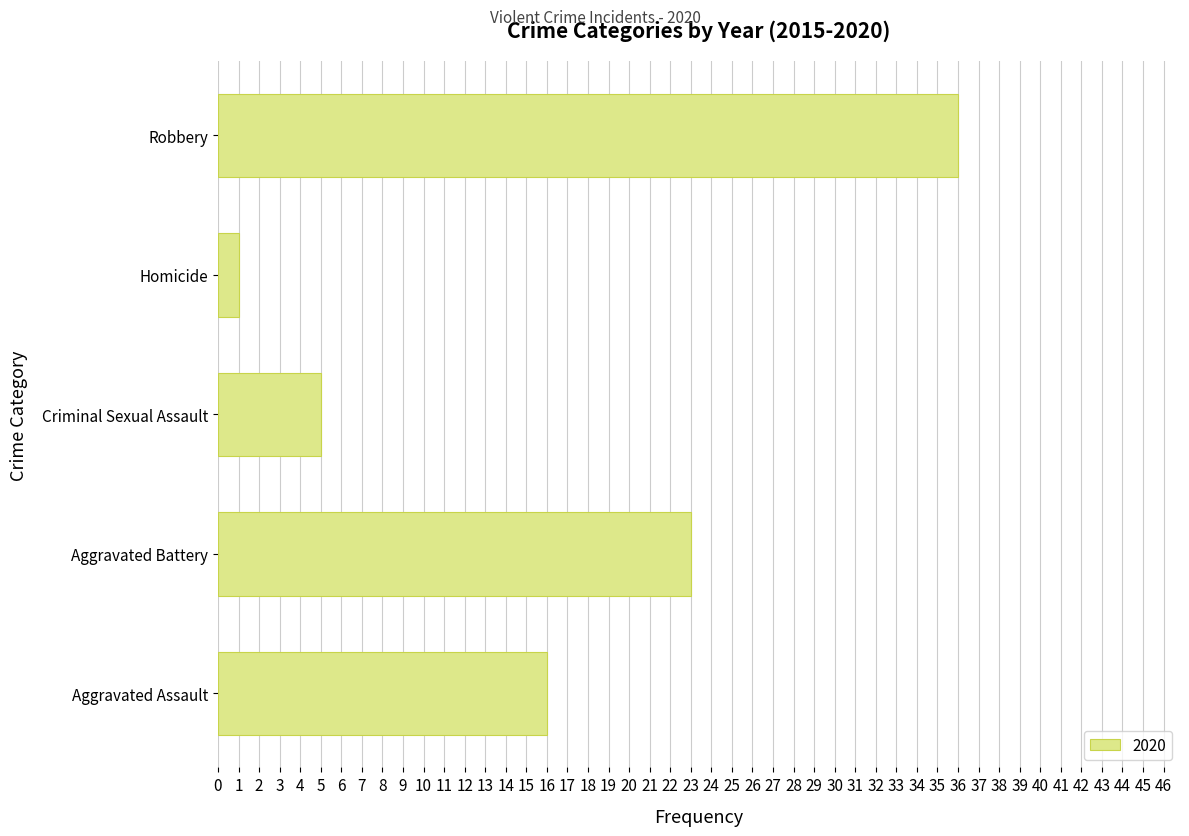

Which label corresponds to the smallest value in the chart?

Homicide